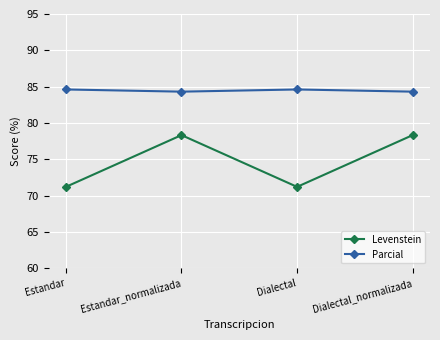

Between Estandar and Dialectal_normalizada, which series saw the biggest shift?

Levenstein